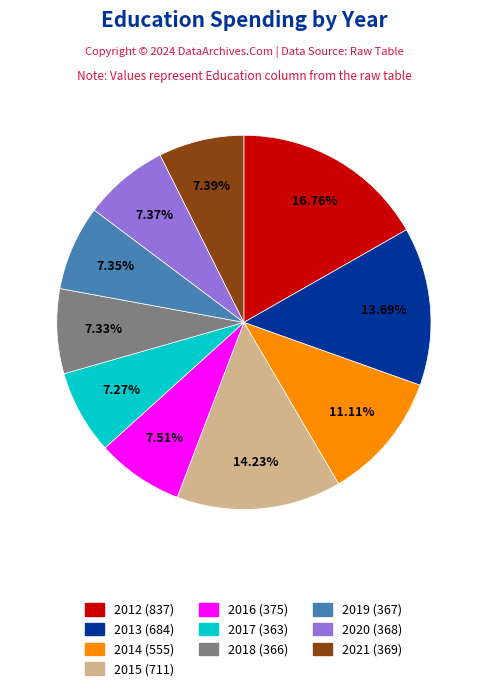

Does 2019 account for over 50% of the chart?

No